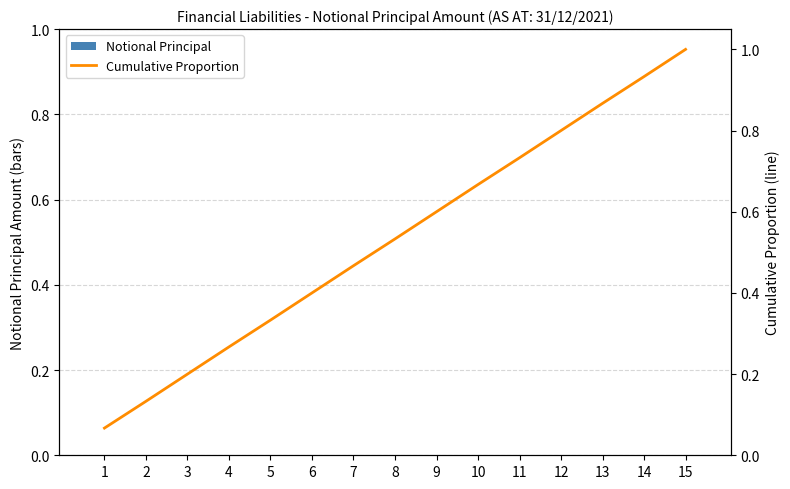

What is the total value across all series at 15?

1.0